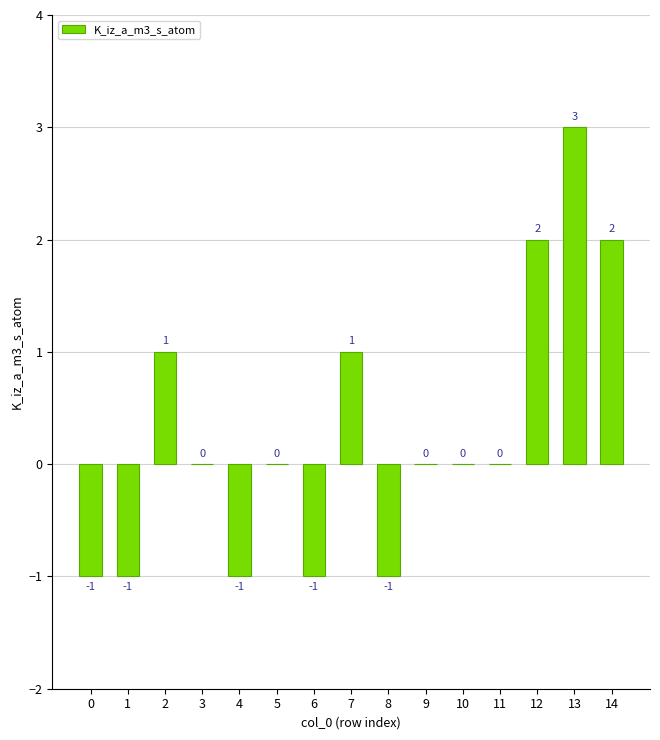

What is the sum of the values at 14 and 12?

4